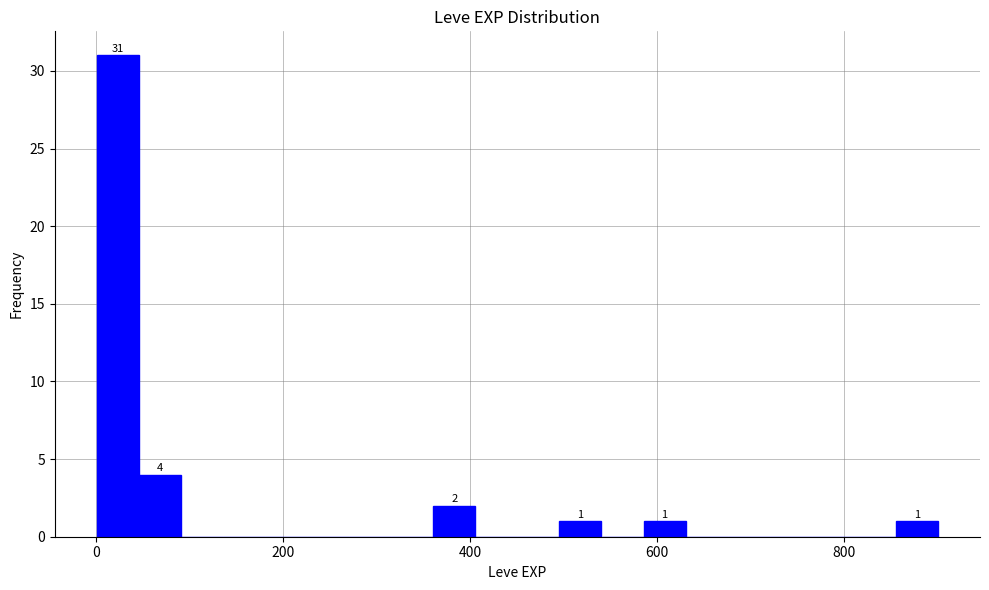

Read against the x-axis, roughly where is the centre of the tallest bar?

20